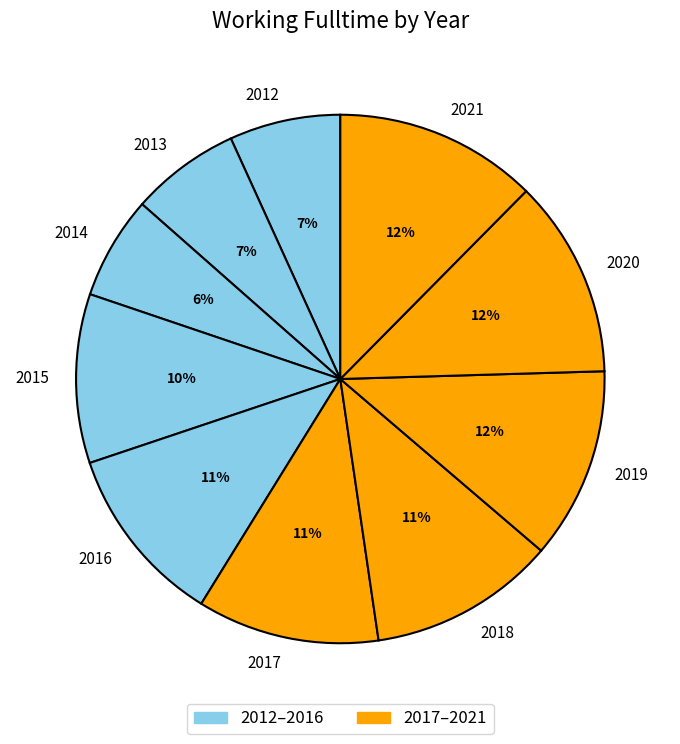

To the nearest percent, what is the average slice percentage?

10%